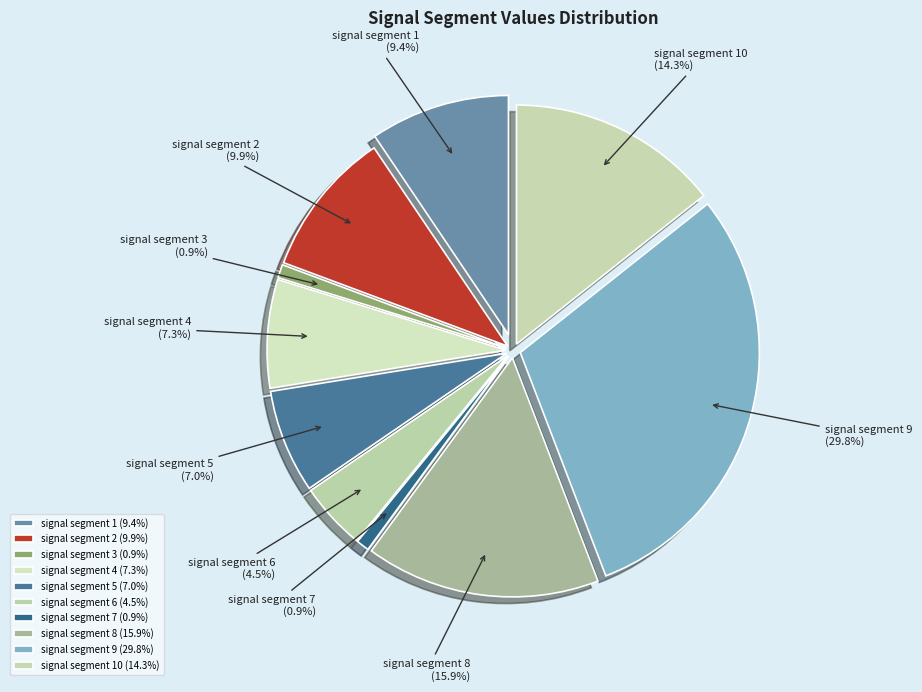

Which slice is the smallest?

signal segment 7